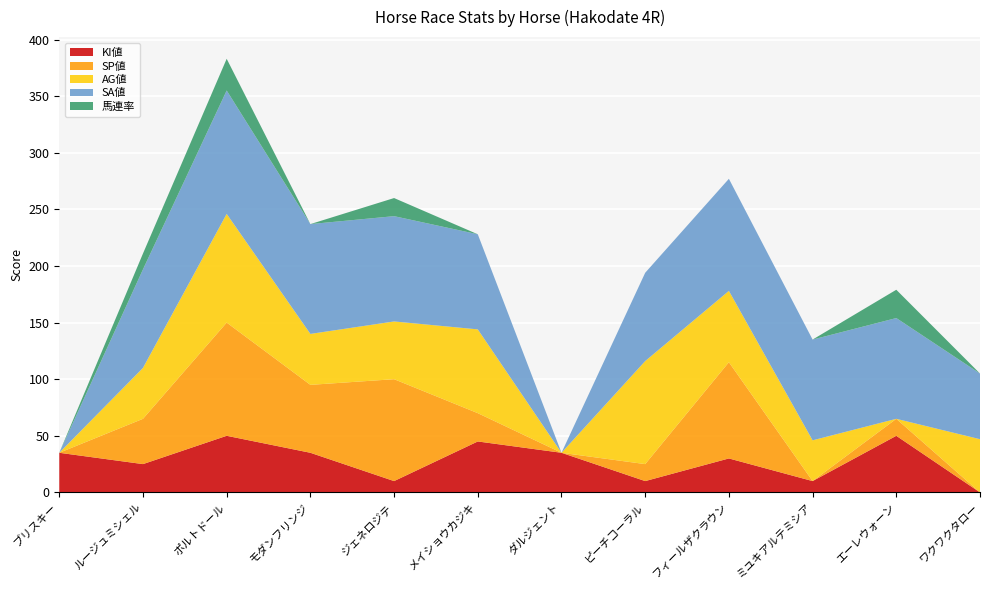

Reading left to right, extract all data points from this chart.

KI値: ブリスキー=35	ルージュミシェル=25	ポルトドール=50	モダンフリンジ=35	ジェネロジテ=10	メイショウカジキ=45	ダルジェント=35	ピーチコーラル=10	フィールザクラウン=30	ミユキアルテミシア=10	エーレウォーン=50	ワクワクタロー=0
SP値: ブリスキー=0	ルージュミシェル=40	ポルトドール=100	モダンフリンジ=60	ジェネロジテ=90	メイショウカジキ=25	ダルジェント=0	ピーチコーラル=15	フィールザクラウン=85	ミユキアルテミシア=0	エーレウォーン=15	ワクワクタロー=0
AG値: ブリスキー=0	ルージュミシェル=45	ポルトドール=96	モダンフリンジ=45	ジェネロジテ=51	メイショウカジキ=74	ダルジェント=0	ピーチコーラル=91	フィールザクラウン=63	ミユキアルテミシア=36	エーレウォーン=0	ワクワクタロー=47
SA値: ブリスキー=0	ルージュミシェル=87	ポルトドール=109	モダンフリンジ=97	ジェネロジテ=93	メイショウカジキ=84	ダルジェント=0	ピーチコーラル=78	フィールザクラウン=99	ミユキアルテミシア=89	エーレウォーン=89	ワクワクタロー=58
馬連率: ブリスキー=0	ルージュミシェル=14	ポルトドール=28	モダンフリンジ=0	ジェネロジテ=16	メイショウカジキ=0	ダルジェント=0	ピーチコーラル=0	フィールザクラウン=0	ミユキアルテミシア=0	エーレウォーン=25	ワクワクタロー=0